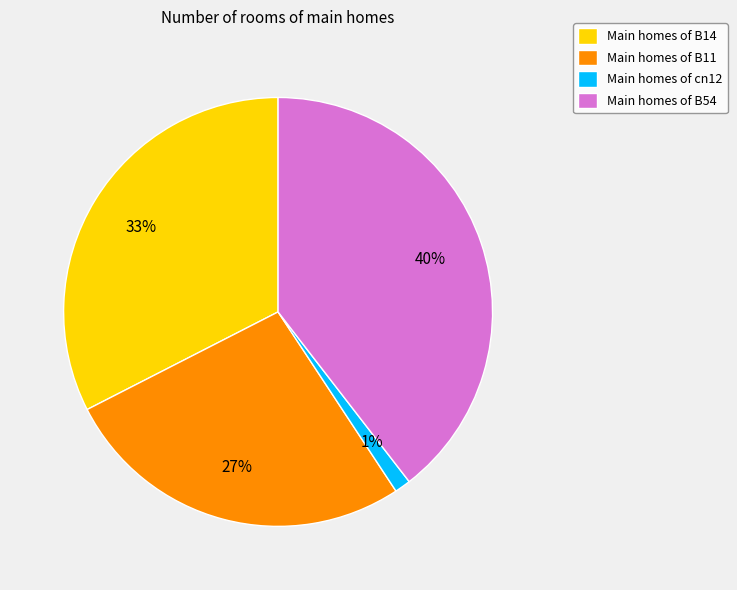

Approximately how many times larger is the value at Main homes of B14 compared to Main homes of B54?

0.8